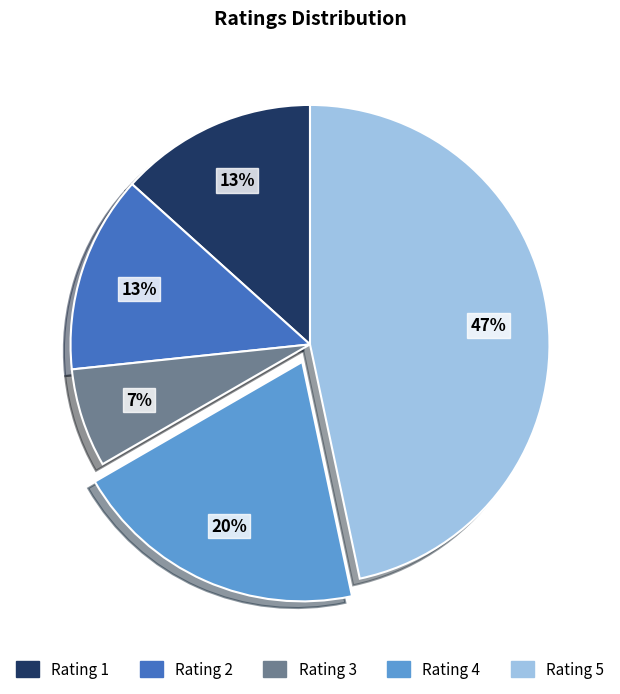

To the nearest percent, what is the average slice percentage?

20%